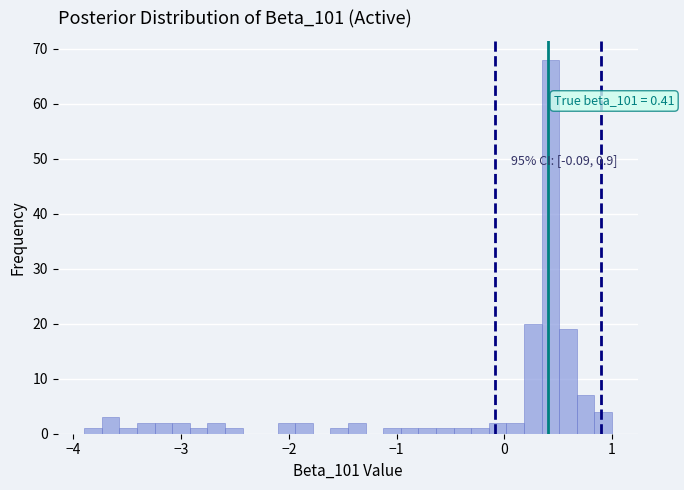

Read against the x-axis, roughly where is the centre of the tallest bar?

0.4